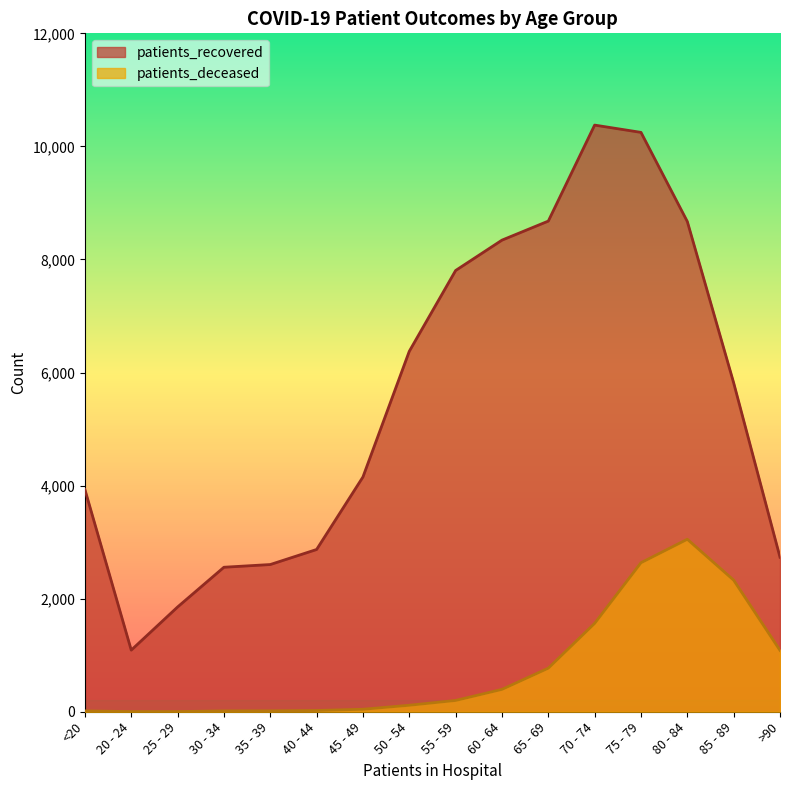

At which label does patients_recovered first exceed 5818?

50 - 54